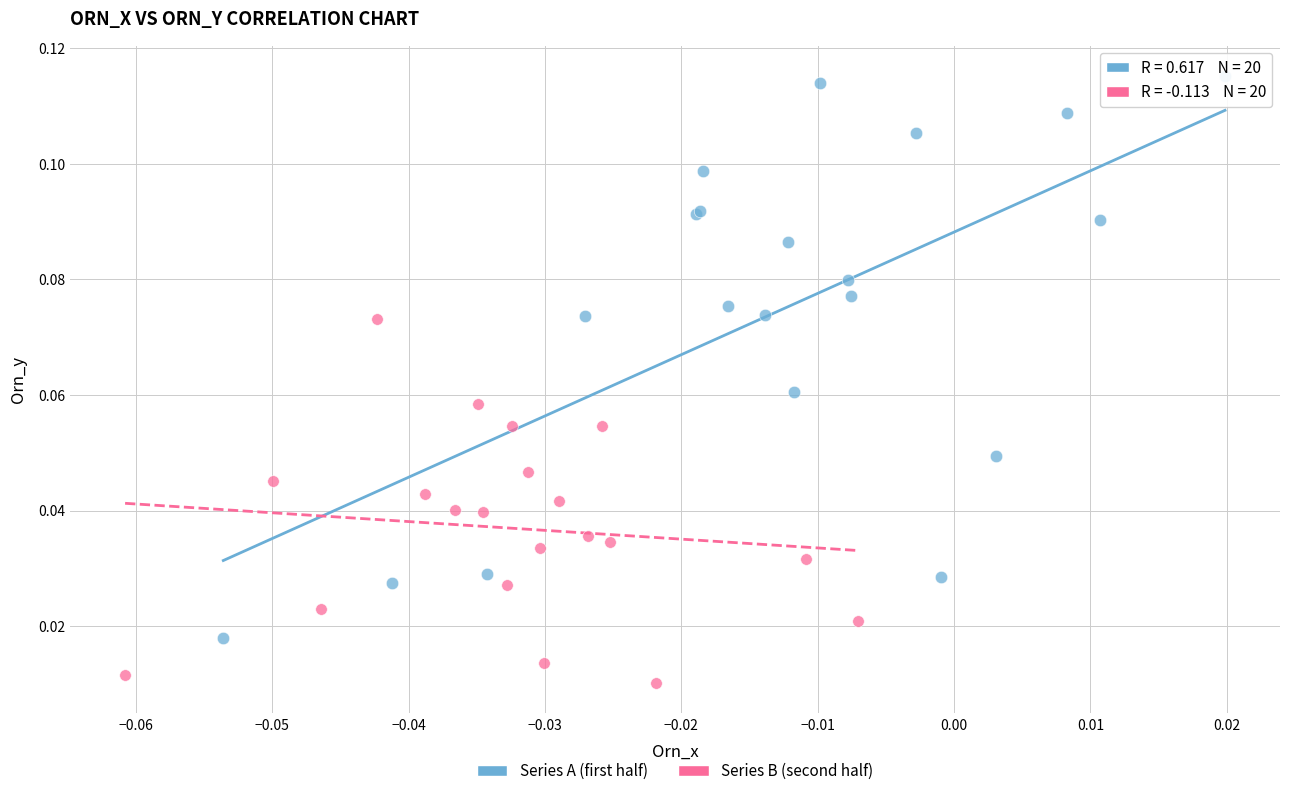

Which series reaches the maximum Y coordinate?

Series A (first half)